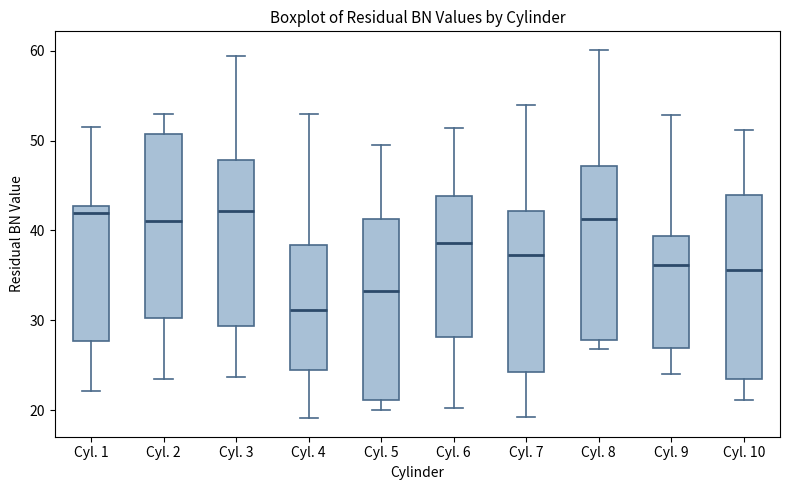

Reading left to right, transcribe this box plot: for each box, give where its median line is, the range the box spans, and where its two whiskers end, as read against the y-axis. The values are not printed on the chart, so give them approximately, as read against the axis.

Cyl. 1: median 42, box 28 to 43, whiskers 22 to 52
Cyl. 2: median 41, box 30 to 51, whiskers 24 to 53
Cyl. 3: median 42, box 29 to 48, whiskers 24 to 59
Cyl. 4: median 31, box 25 to 38, whiskers 19 to 53
Cyl. 5: median 33, box 21 to 41, whiskers 20 to 50
Cyl. 6: median 39, box 28 to 44, whiskers 20 to 51
Cyl. 7: median 37, box 24 to 42, whiskers 19 to 54
Cyl. 8: median 41, box 28 to 47, whiskers 27 to 60
Cyl. 9: median 36, box 27 to 39, whiskers 24 to 53
Cyl. 10: median 36, box 24 to 44, whiskers 21 to 51